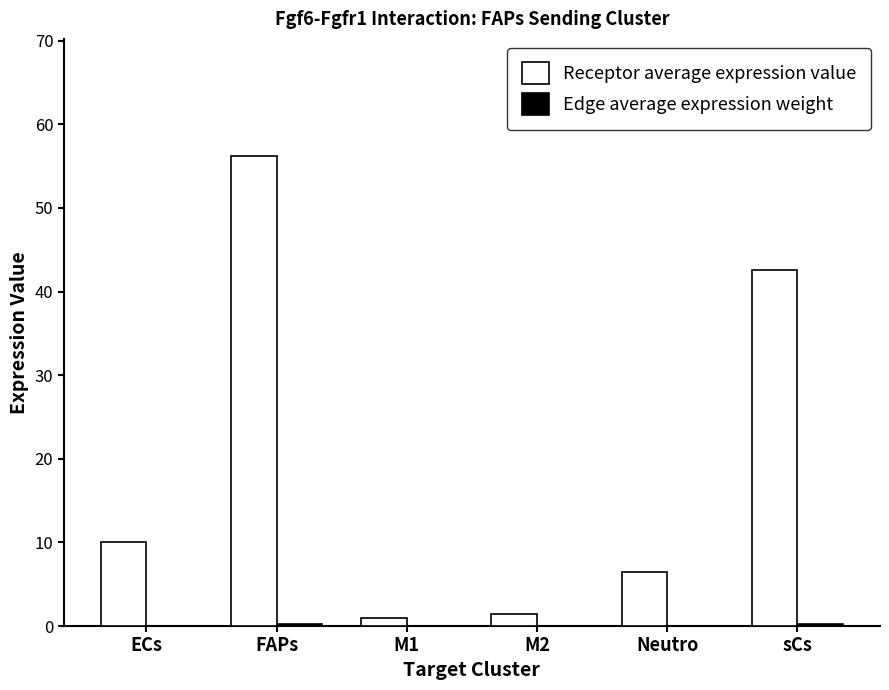

How many groups of bars are there?

6